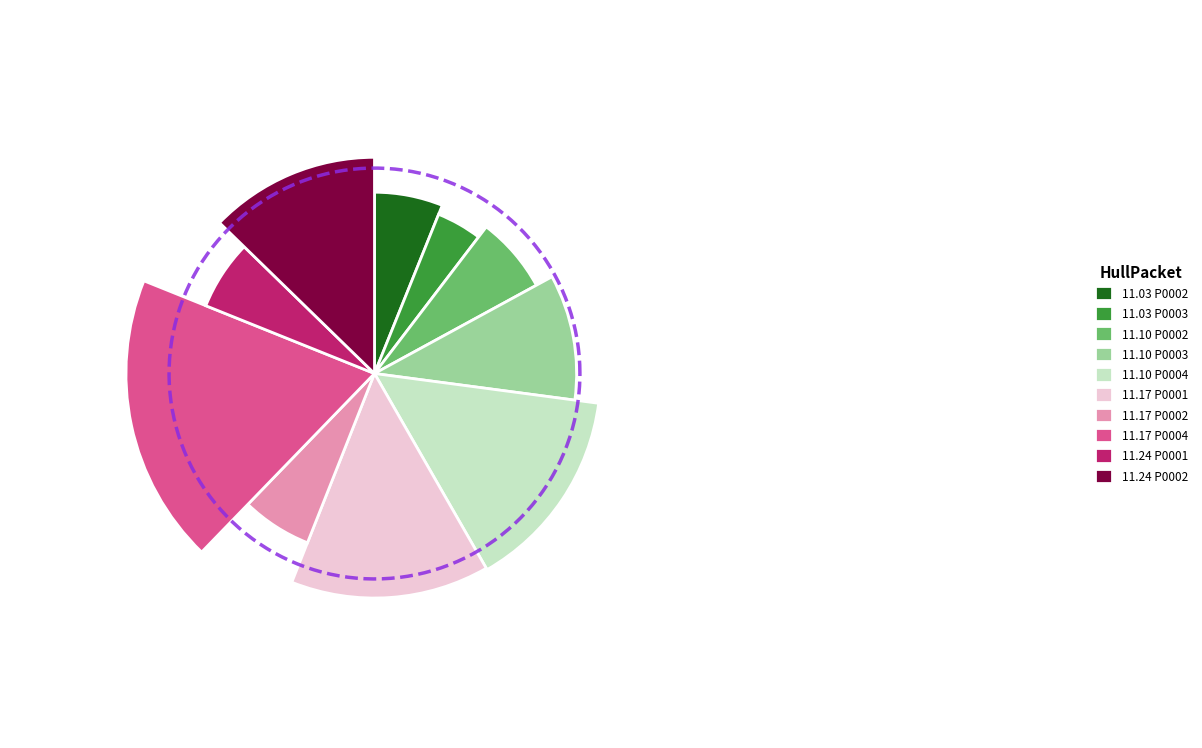

Between 1818.11.10_HullPacket_0002 and 1818.11.03_HullPacket_0002, which is larger?

1818.11.10_HullPacket_0002